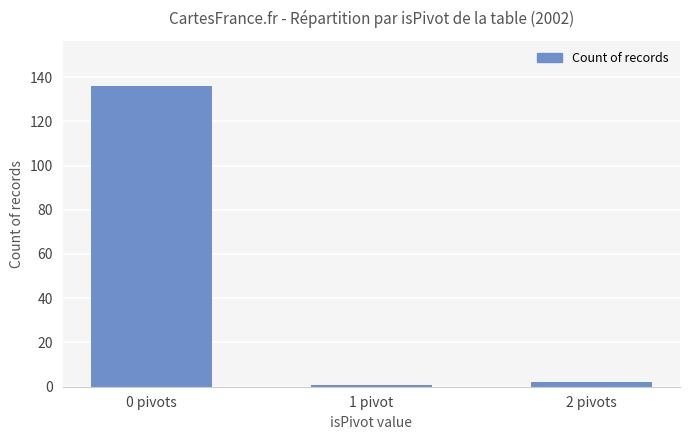

What is the difference between the maximum and minimum values?

135